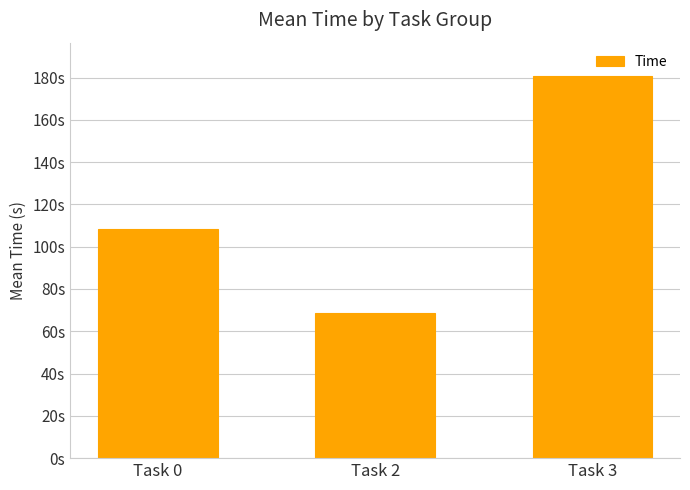

What is the value of the 1st bar from the left?

108.4